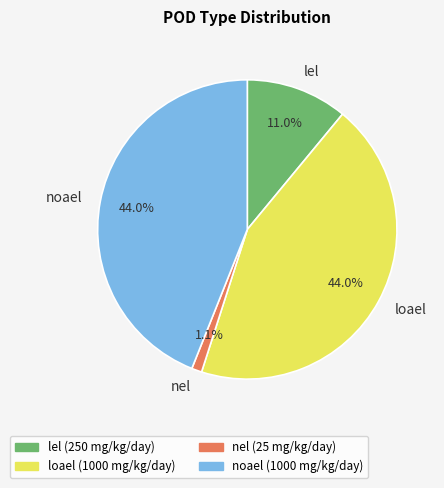

Is nel the majority of the pie?

No